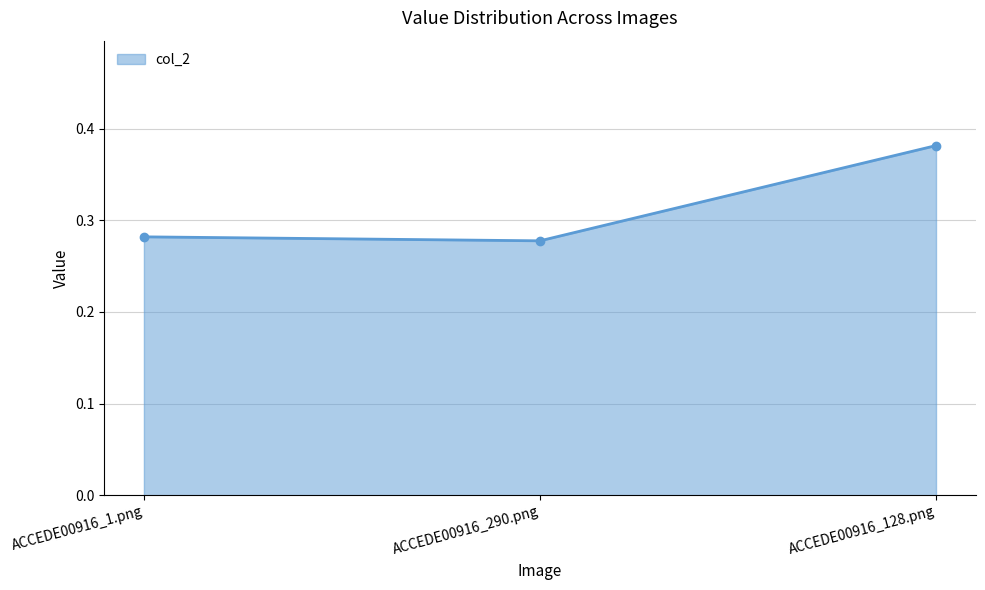

What is the sum of all values?

0.9